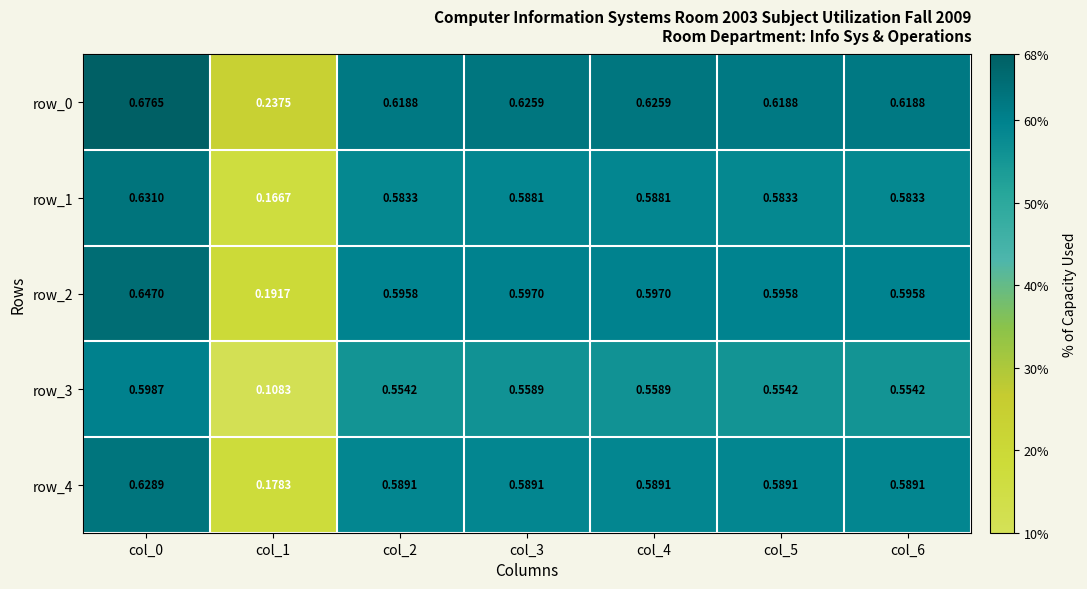

Is the value of row_2 at col_6 greater than the value of row_3 at col_1?

Yes